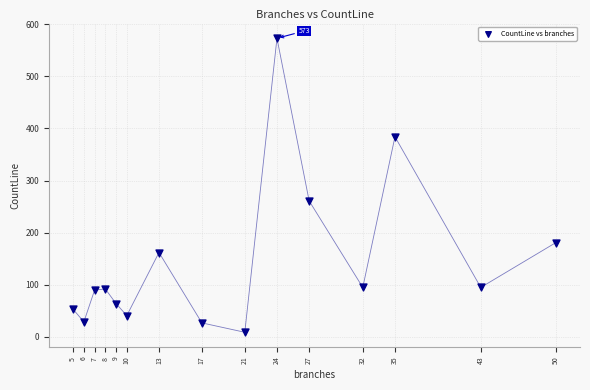

What Y value in the scatter plot is closest to 291?

261